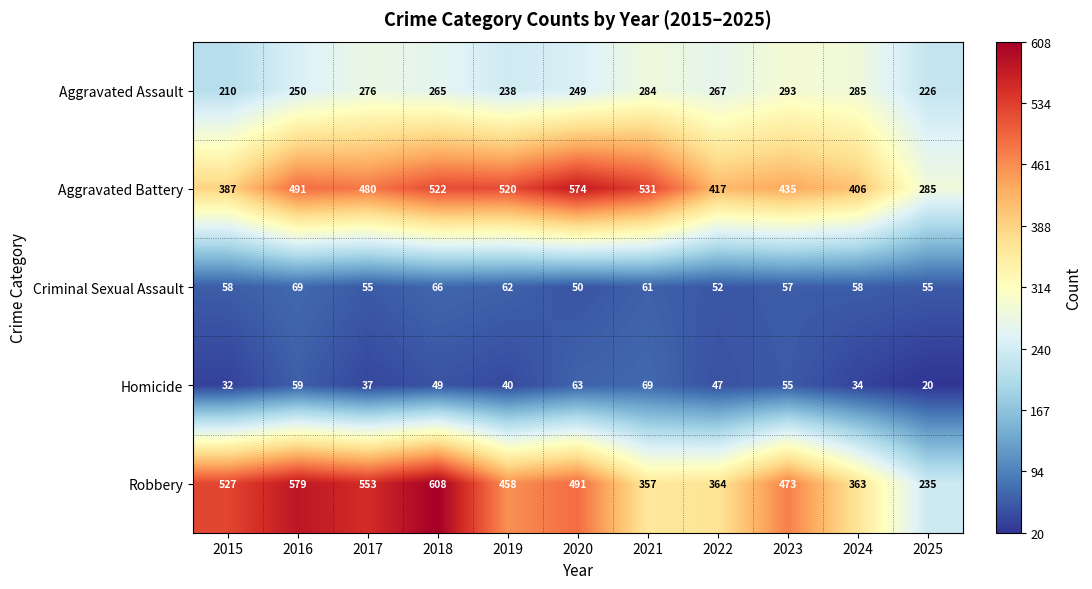

How many categories are shown in the chart?

11